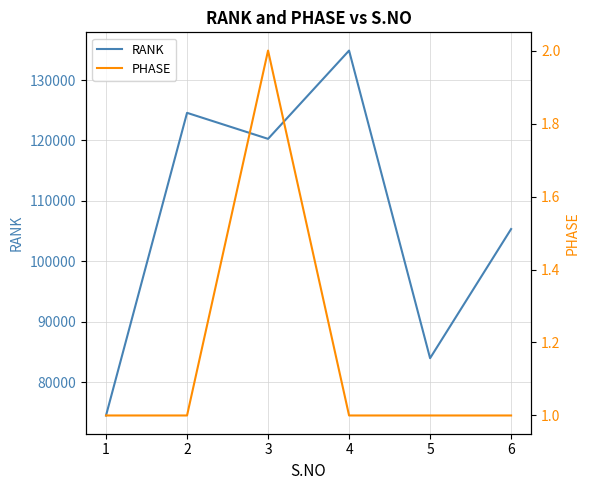

Is the value of PHASE at 2 greater than the value of RANK at 2?

No